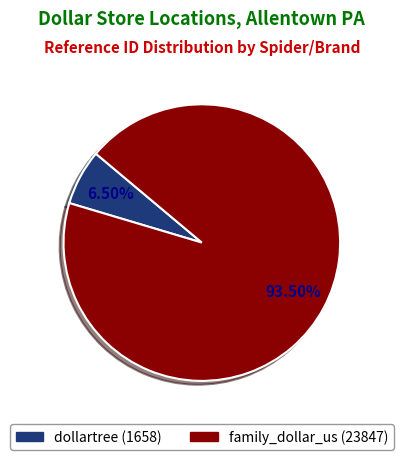

To the nearest percent, what is the combined percentage of family_dollar_us and dollartree?

100%